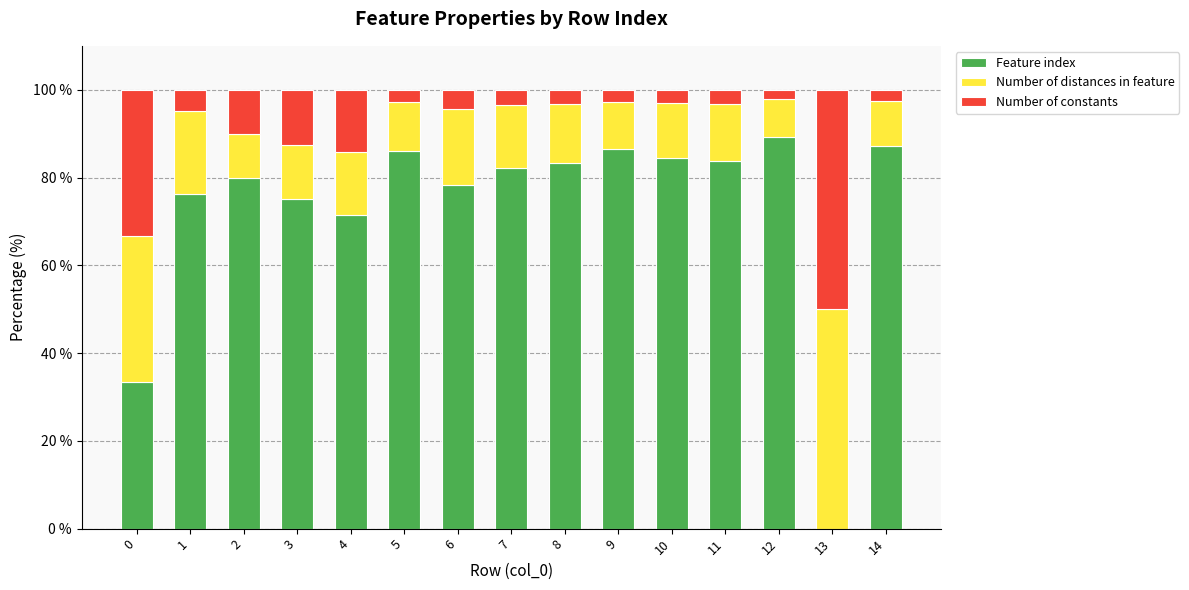

What is the highest value of the Feature index series?

89.1